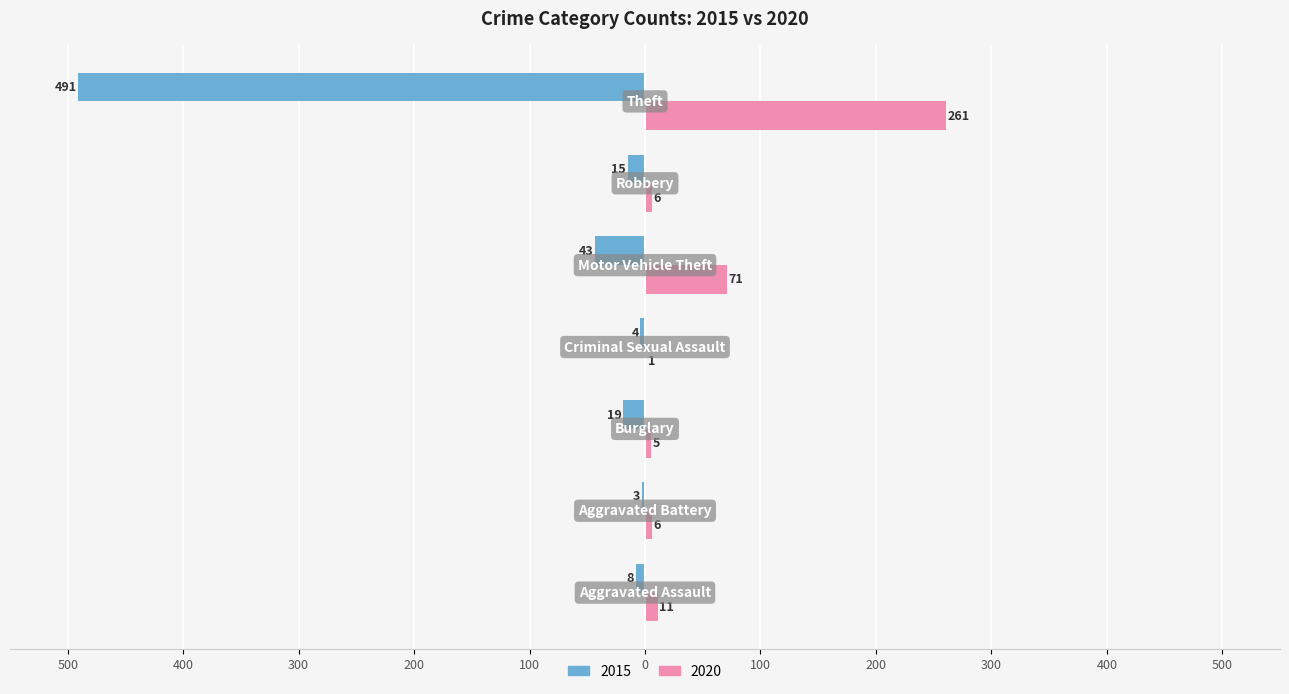

What are all the series names shown in the legend?

2015, 2020